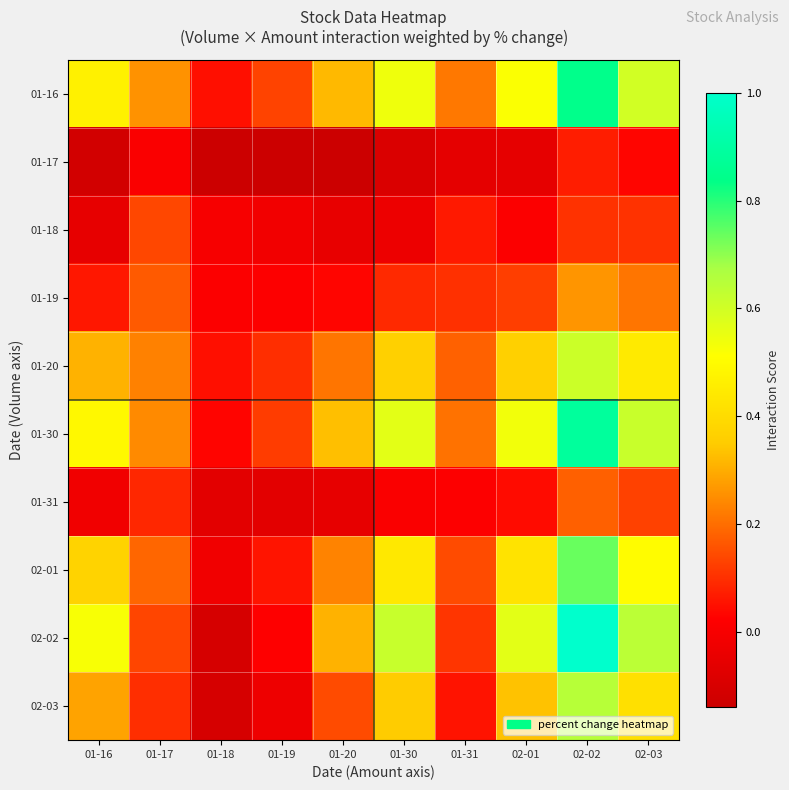

What is the spread (max minus min) of values at 01-19?

0.3